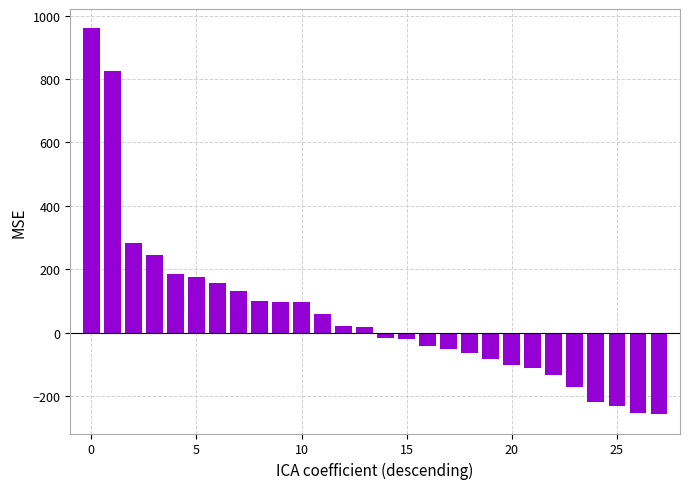

What is the greatest value displayed?

960.3